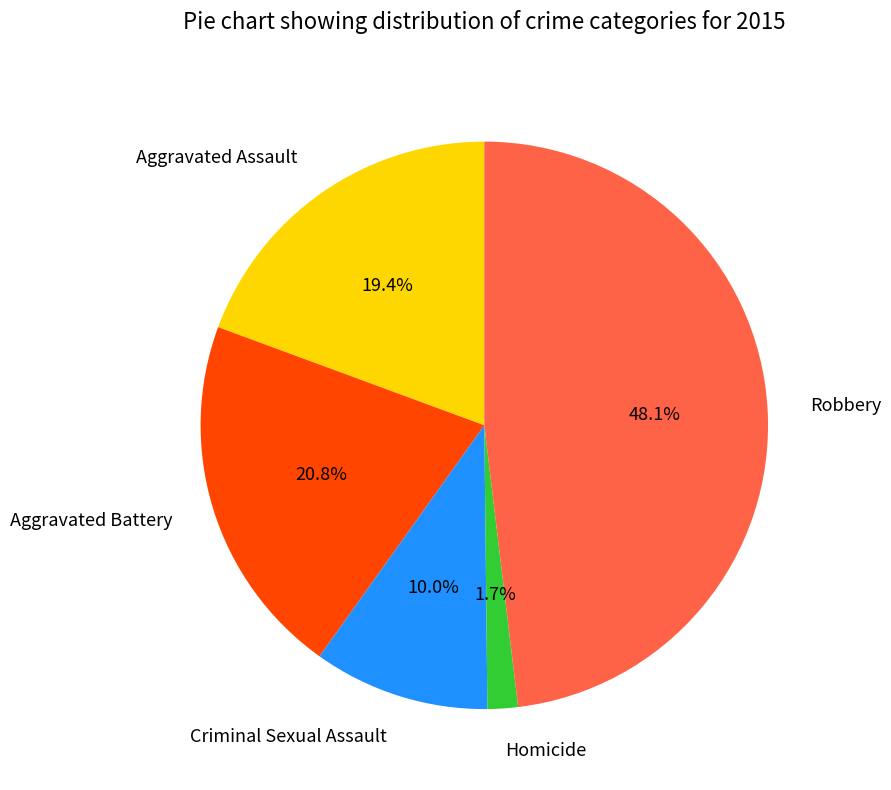

Rank the categories by value from lowest to highest.

Homicide, Criminal Sexual Assault, Aggravated Assault, Aggravated Battery, Robbery